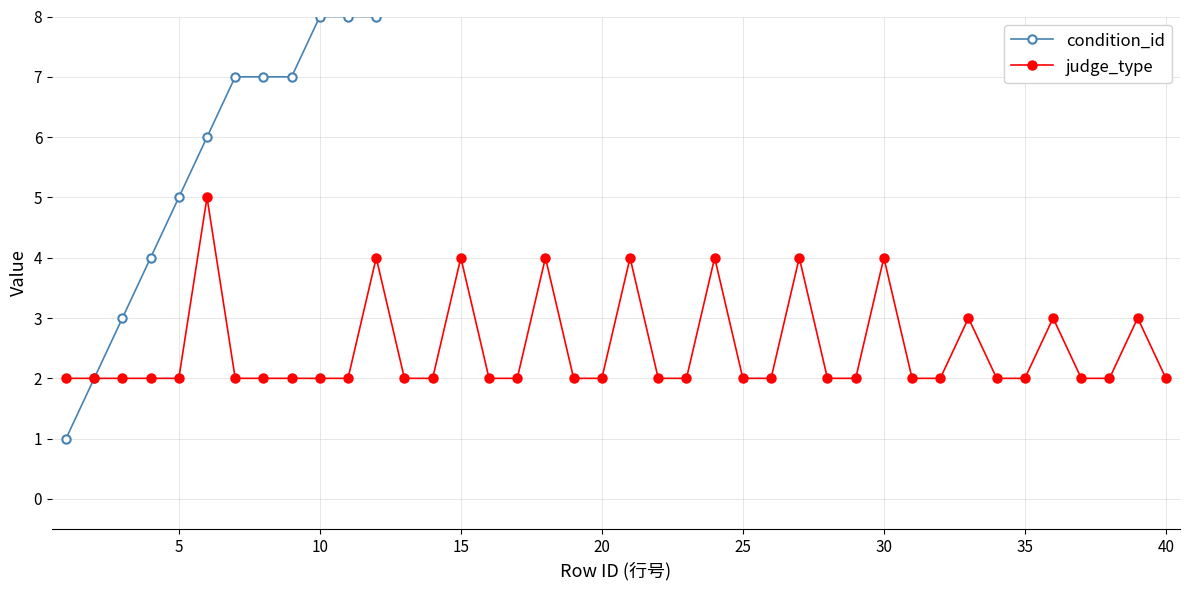

True or false: judge_type has a value of 1 at 5.

False